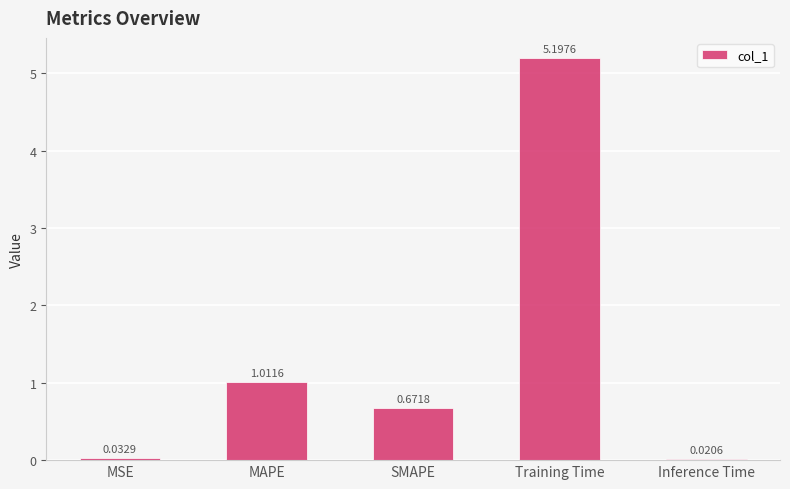

Between SMAPE and MSE, which is larger?

SMAPE